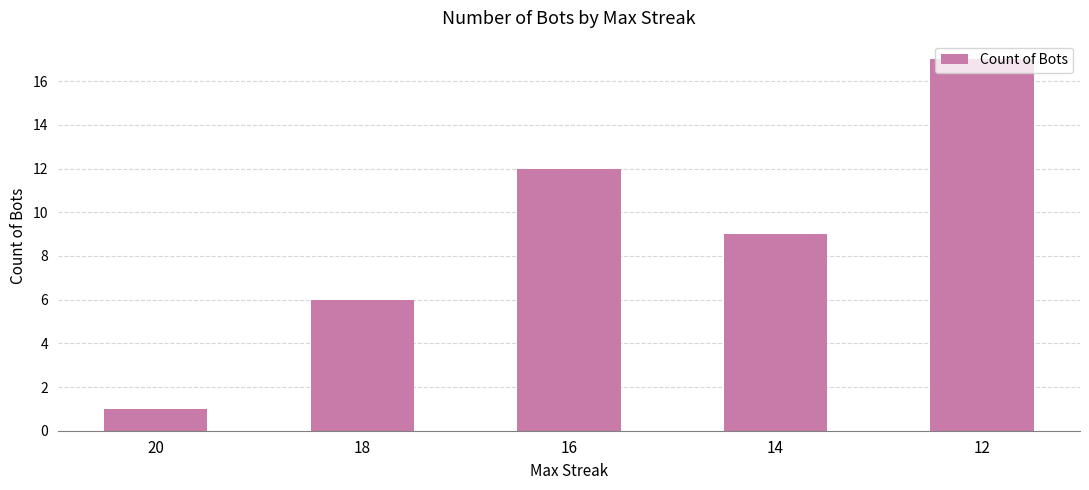

What is the value of the 5th bar from the left?

17